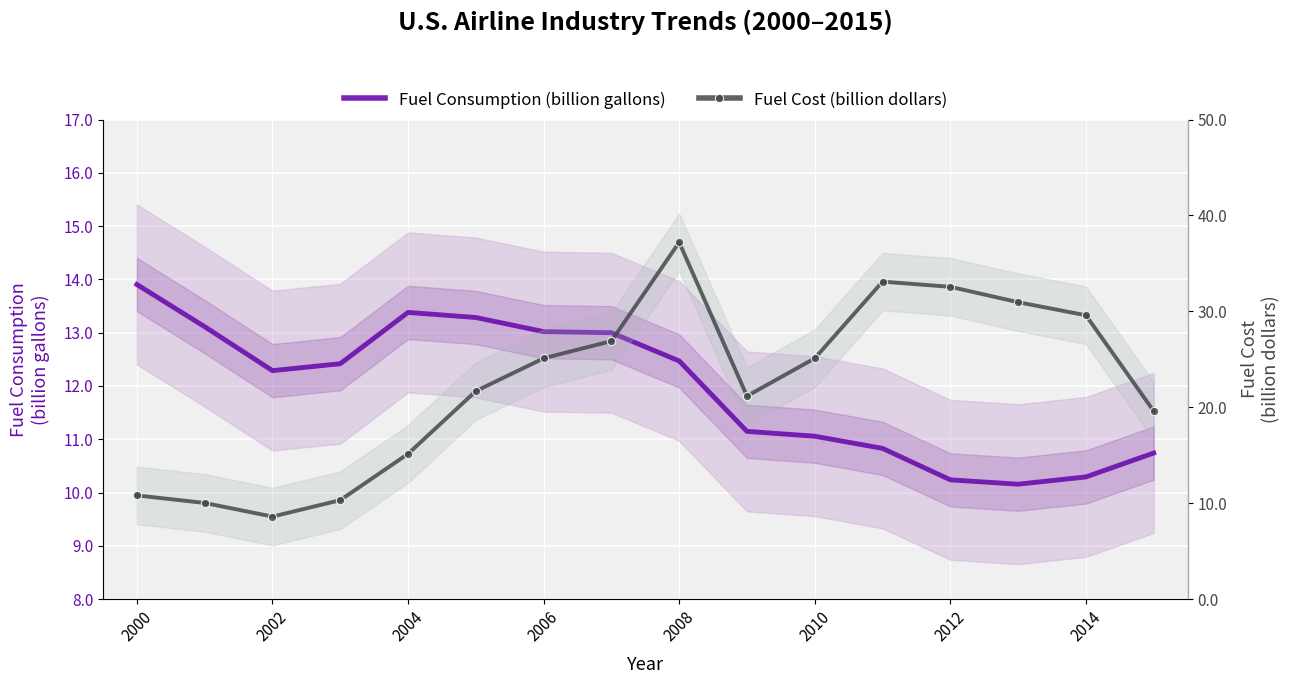

Which has a higher value, 2012 or 10?

2012